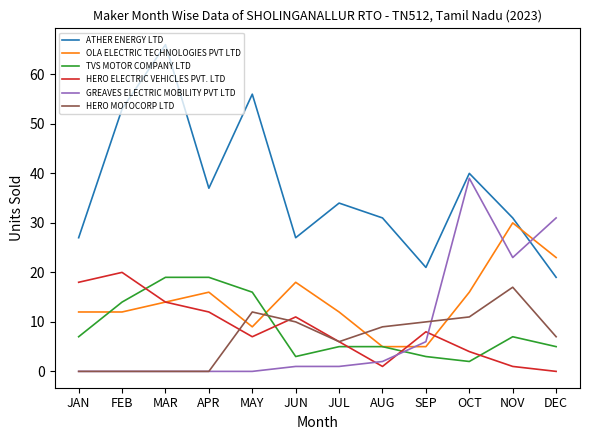

What is the sum of the TVS MOTOR COMPANY LTD values at MAR and AUG?

24